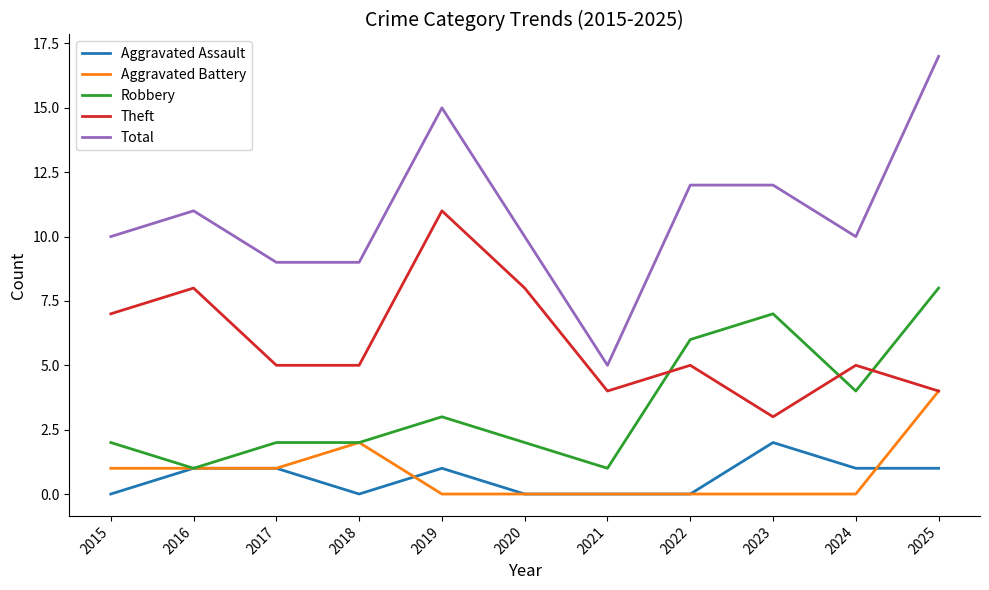

Which series has the largest total across all categories?

Total